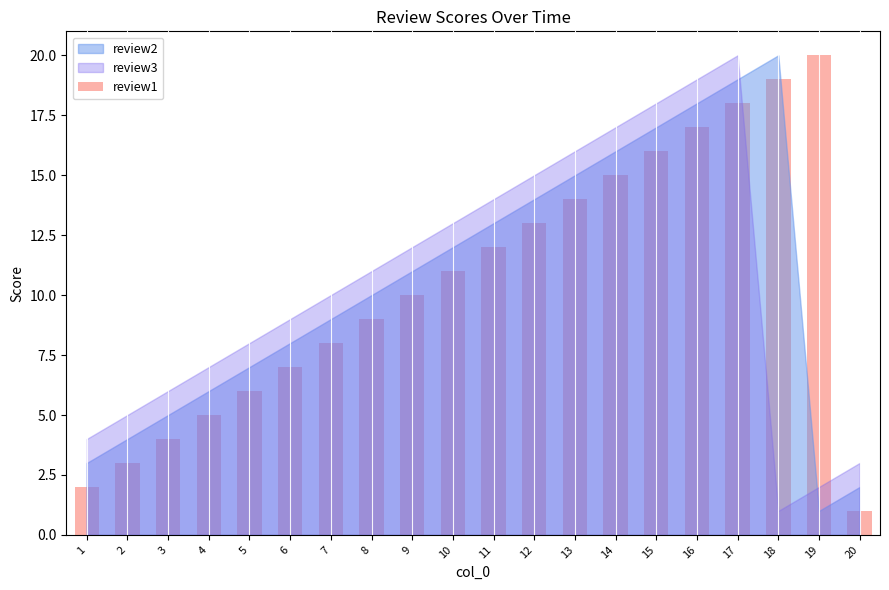

What is the change in value from 3 to 11?

+8